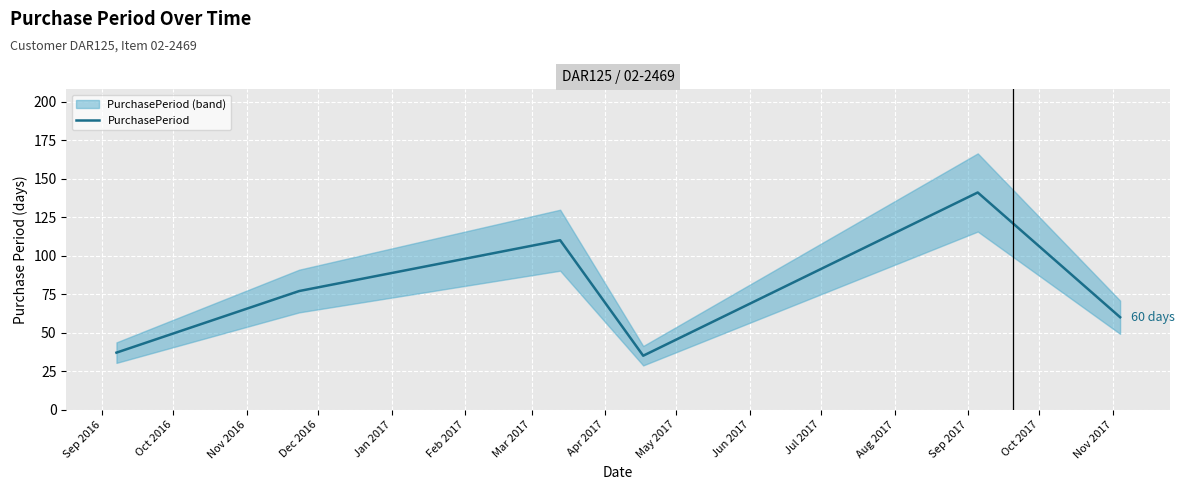

What is the maximum value for PurchasePeriod?

141